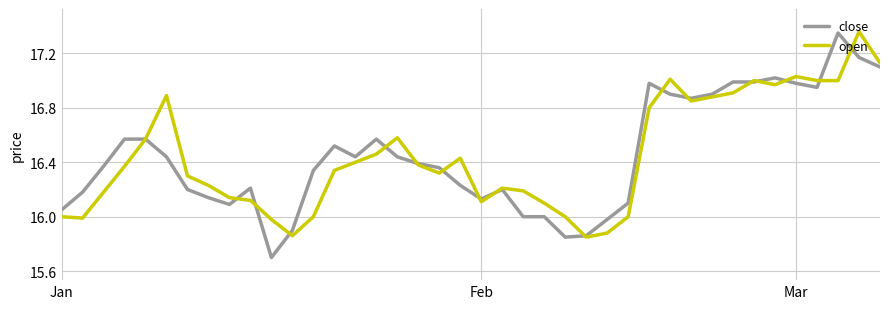

Is this an area chart (filled region under the line)?

No